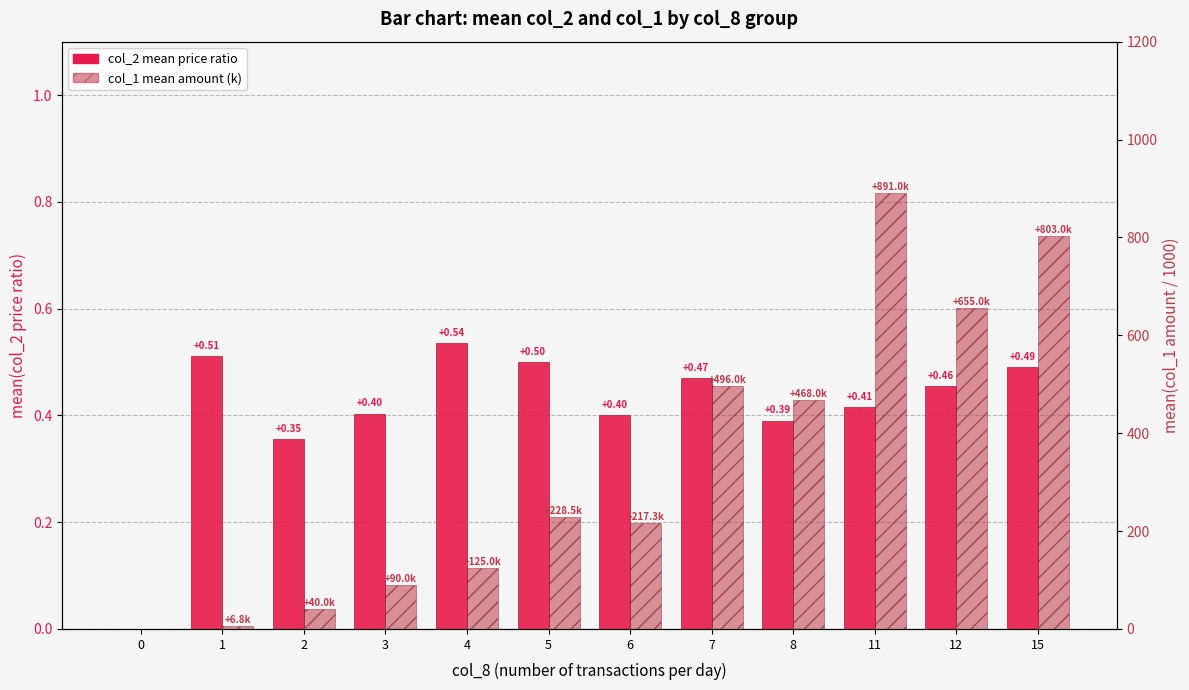

At which category is the sum across all series the highest?

11